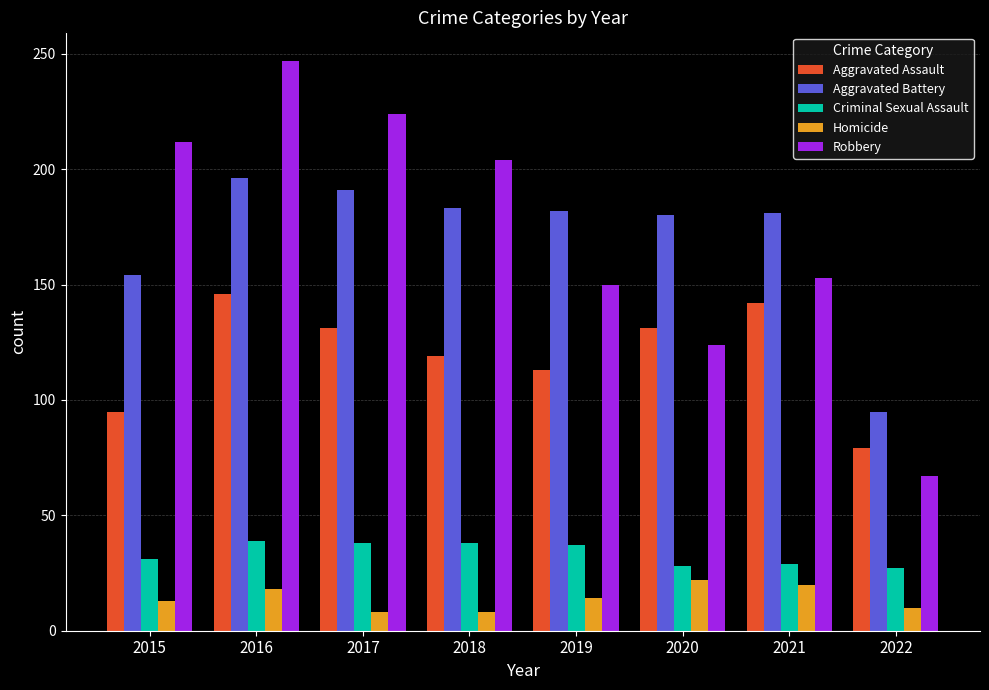

What is the average value of the Homicide series?

14